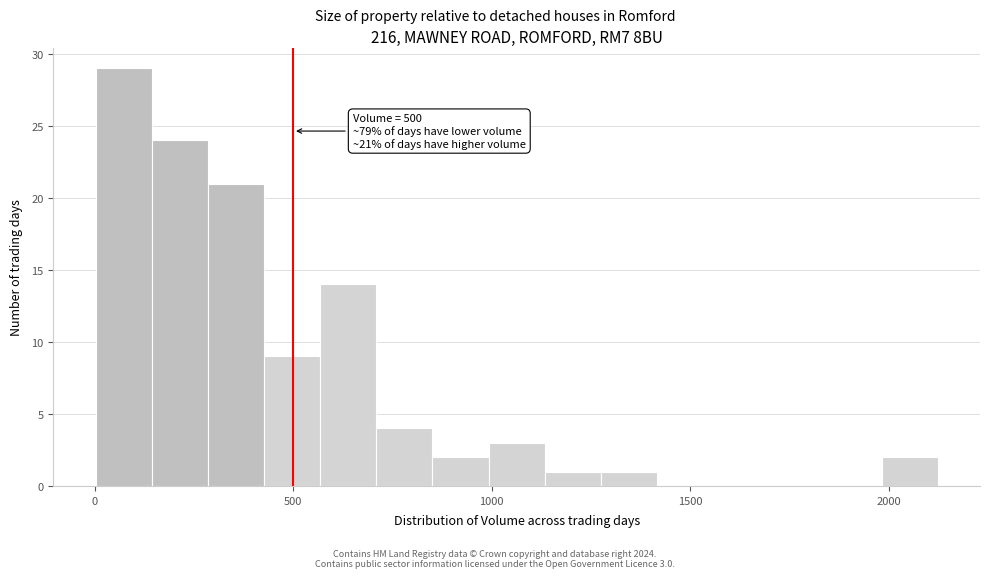

Around what value on the x-axis is the tallest bar? Give the approximate position of its centre, as read against the axis.

50